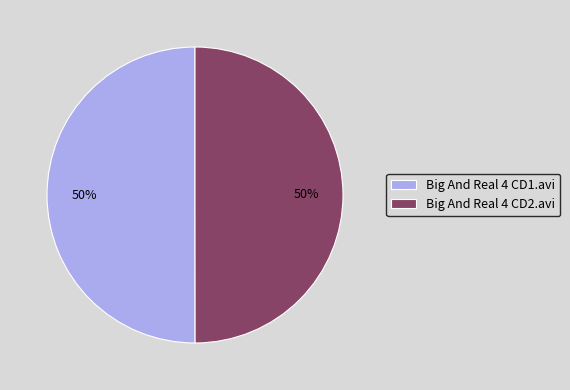

What percentage is the Big And Real 4 CD2.avi slice, to the nearest percent?

50%